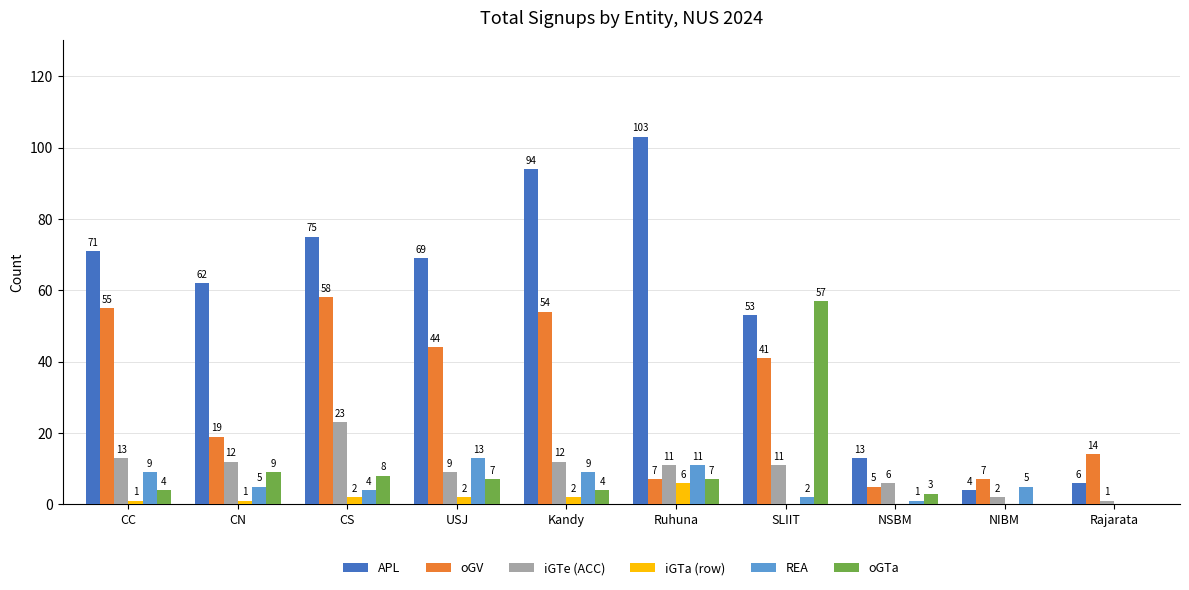

Count the number of data series in this chart.

6